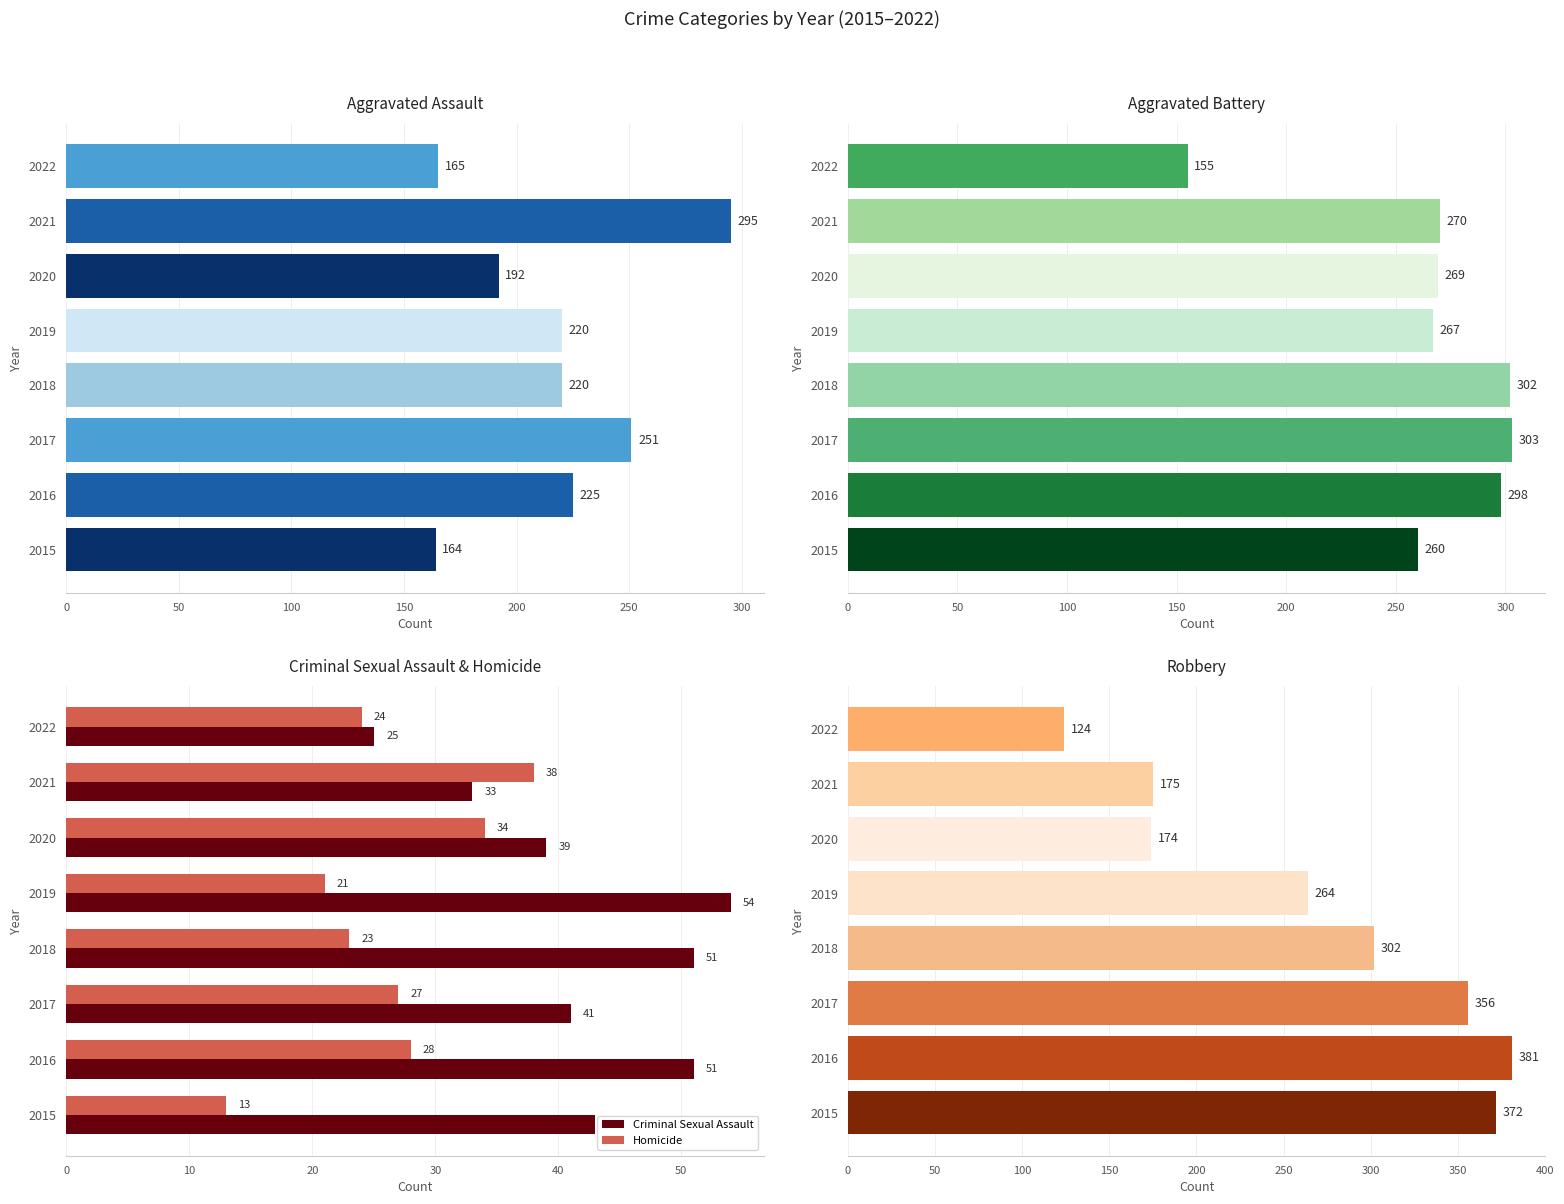

Which series has the widest spread of values?

Robbery